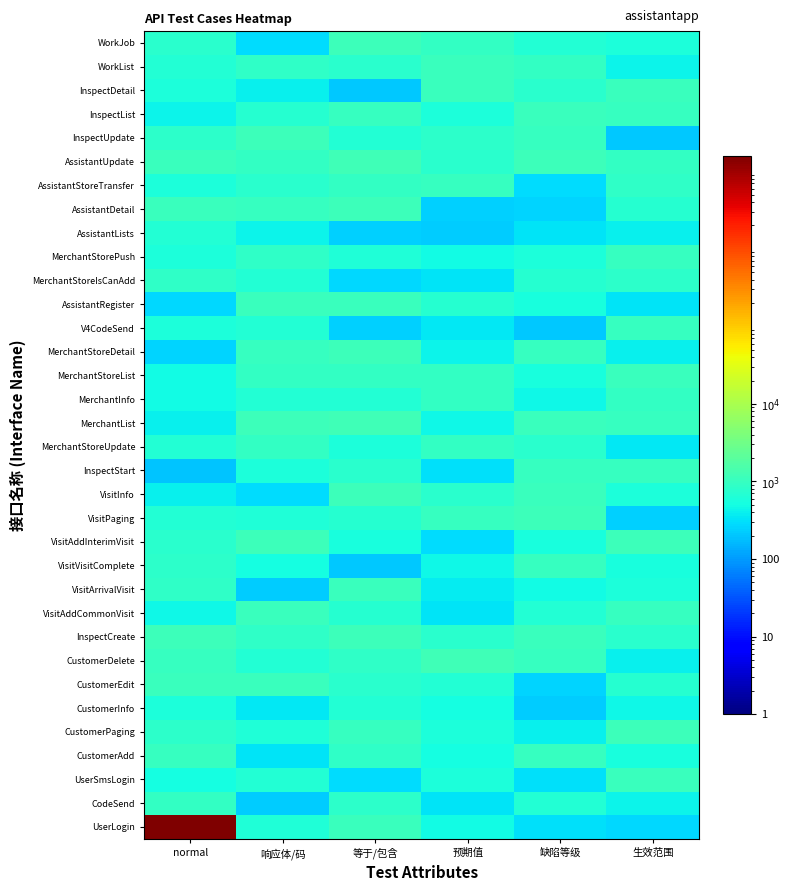

Which series has the largest range (max minus min)?

UserLogin